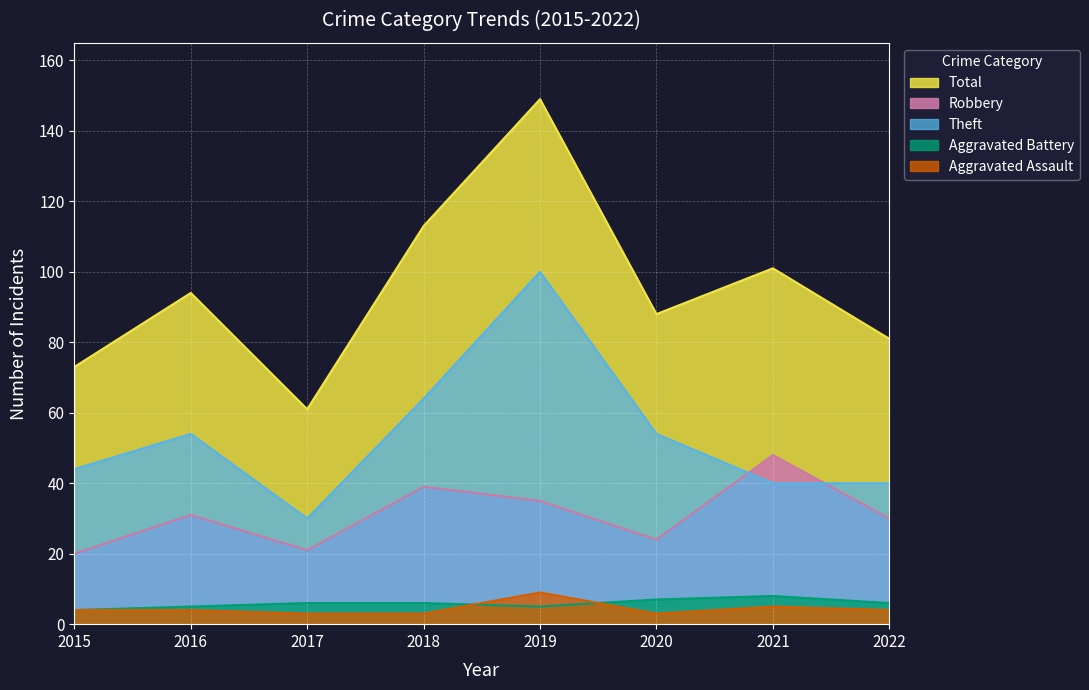

Reading left to right, what are all the values shown in this chart?

Aggravated Assault: 2015=4	2016=4	2017=3	2018=3	2019=9	2020=3	2021=5	2022=4
Aggravated Battery: 2015=4	2016=5	2017=6	2018=6	2019=5	2020=7	2021=8	2022=6
Robbery: 2015=20	2016=31	2017=21	2018=39	2019=35	2020=24	2021=48	2022=30
Theft: 2015=44	2016=54	2017=30	2018=64	2019=100	2020=54	2021=40	2022=40
Total: 2015=73	2016=94	2017=61	2018=113	2019=149	2020=88	2021=101	2022=81